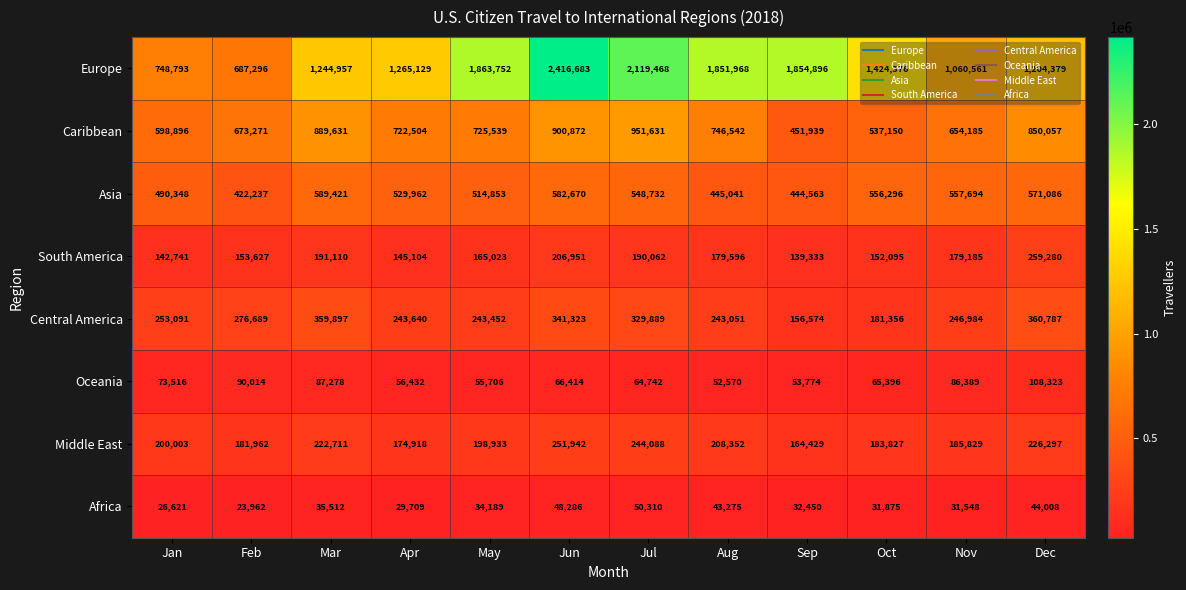

Between Jun and Jul, which series saw the biggest shift?

Europe